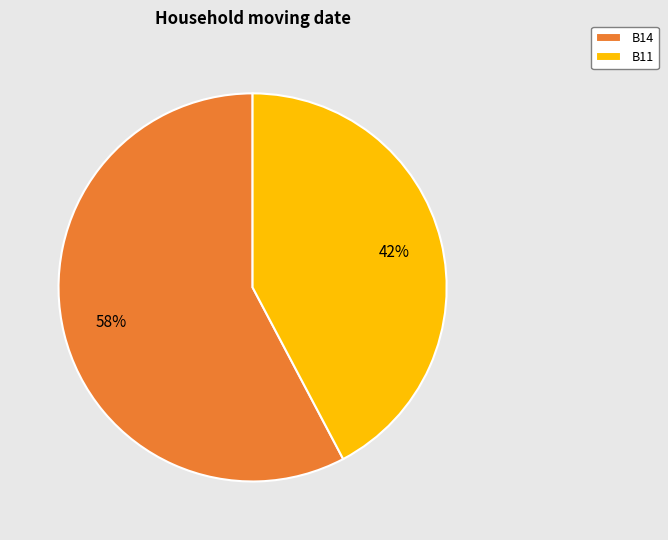

Is it true that B14 is 58% of the pie?

True